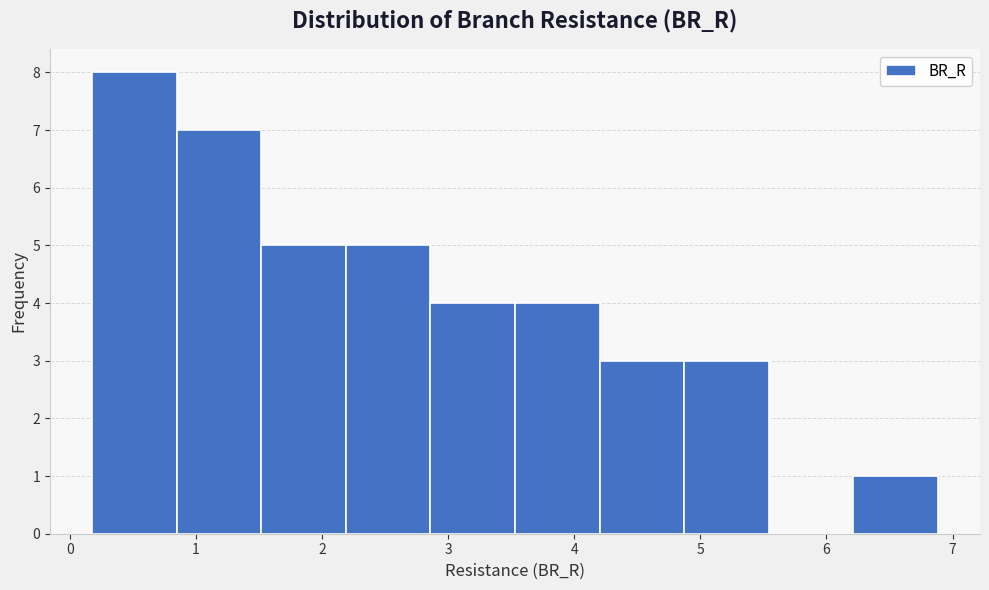

How tall is the bar that spans 6.2 to 6.9 on the x-axis? Neither the bar edges nor the heights are printed on the chart, so give them approximately, as read against the axes.

1